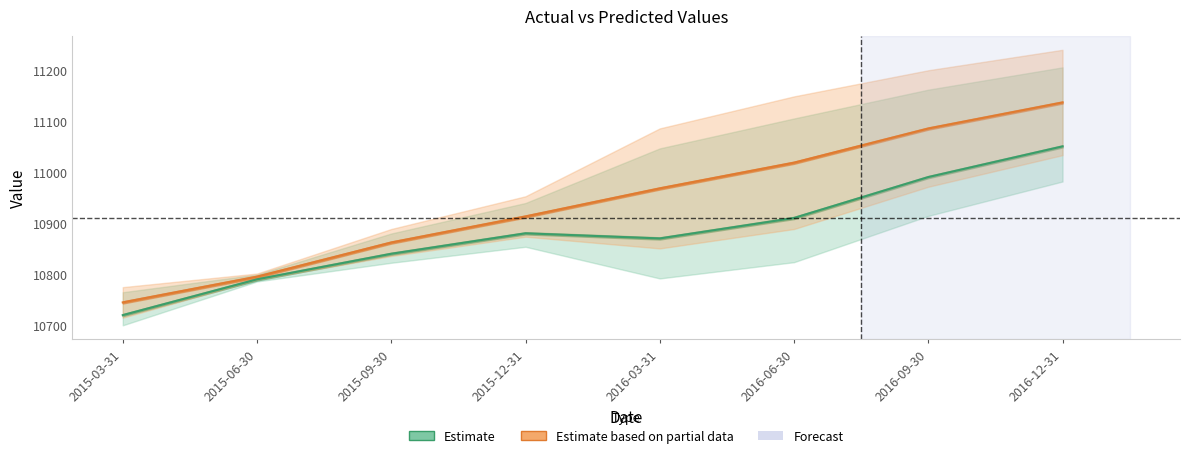

True or false: predict and value intersect in this chart.

False